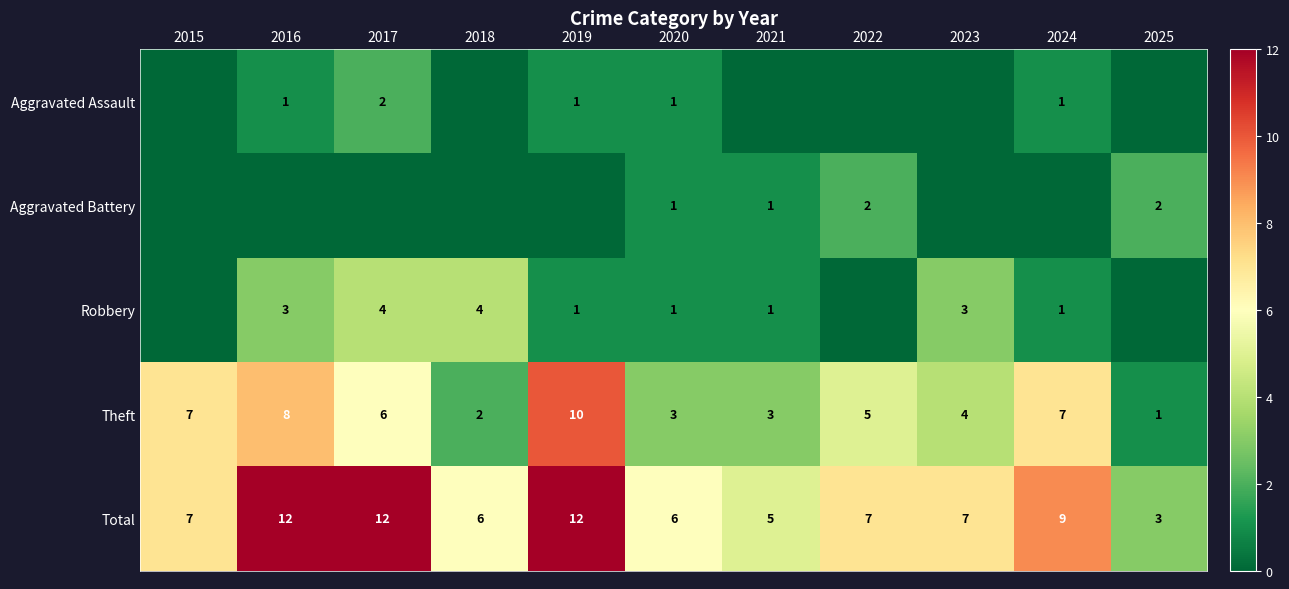

Is the value of Aggravated Battery at 2021 greater than the value of Robbery at 2024?

No